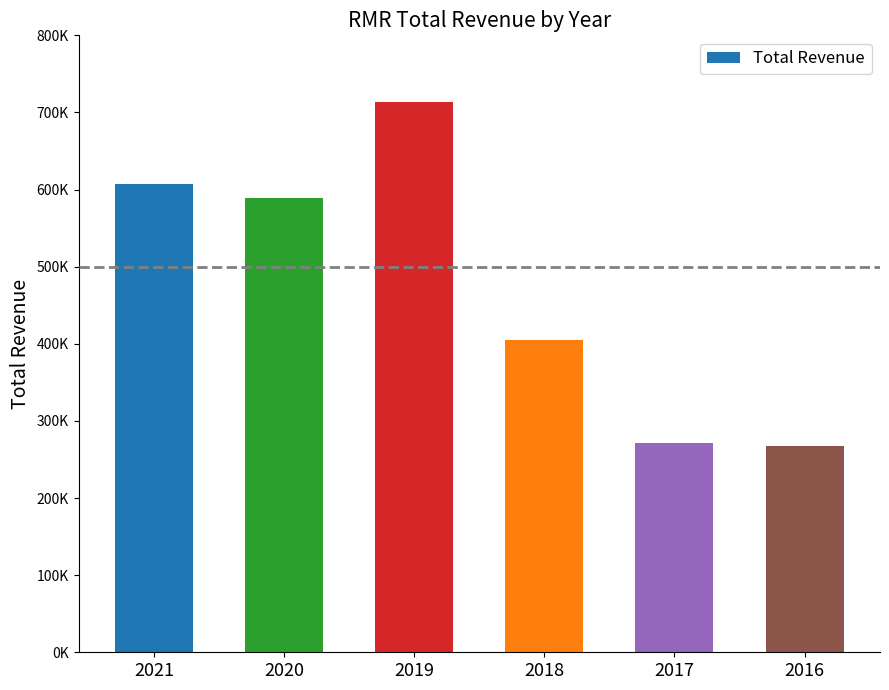

Are the bars horizontal?

No